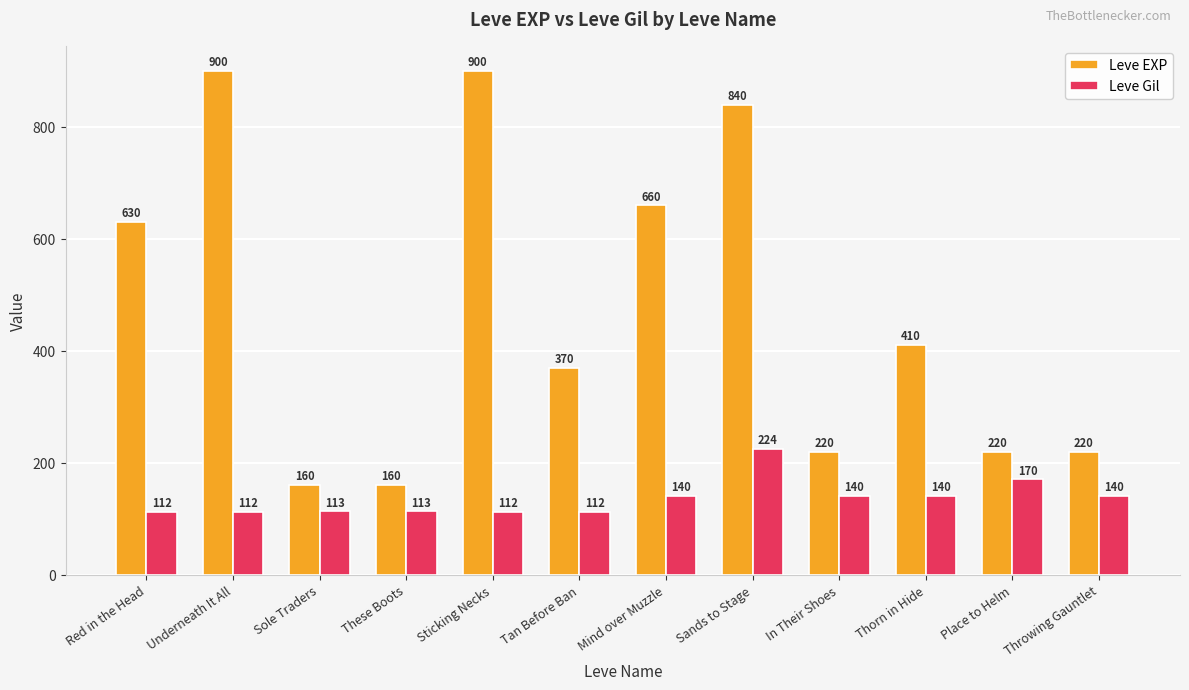

At how many categories does at least one series exceed 610?

5